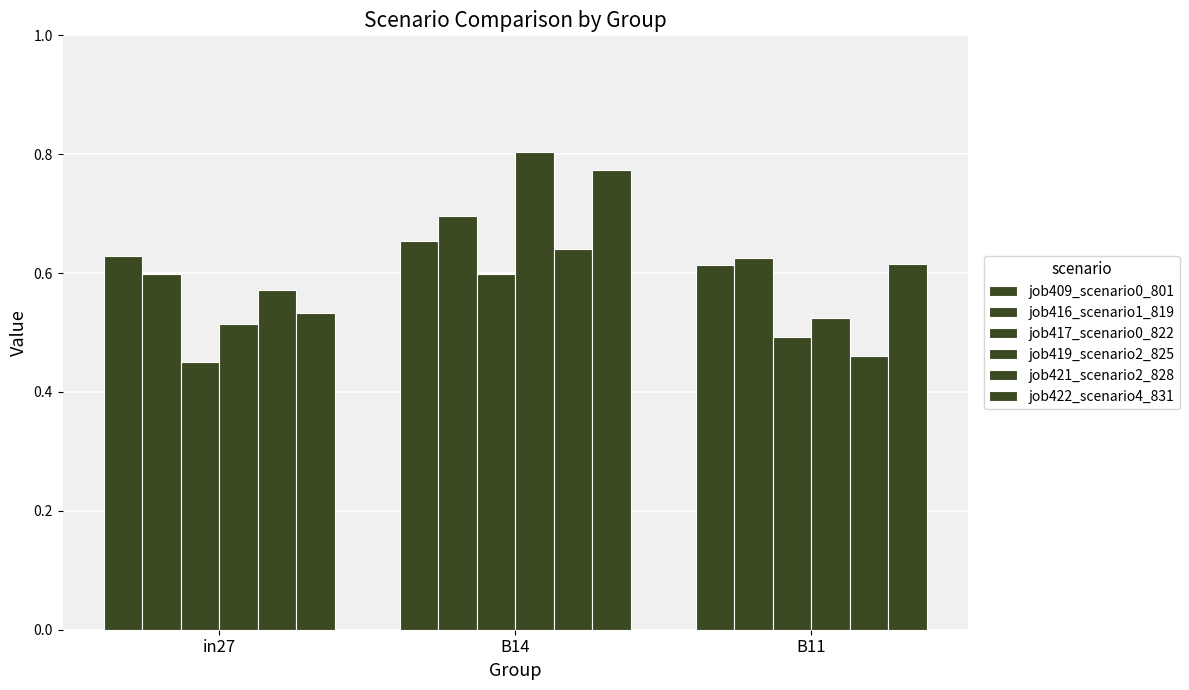

How many groups of bars are there?

3